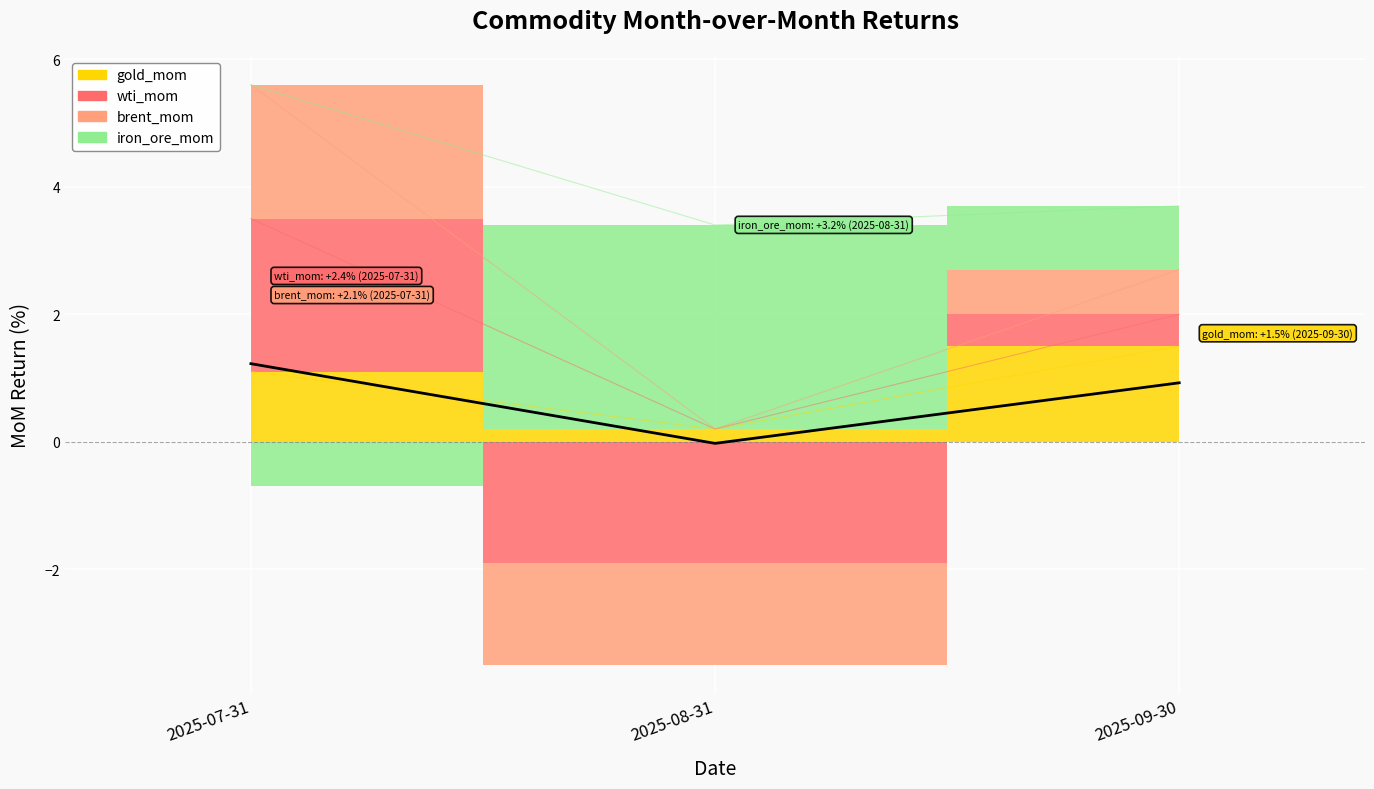

The value at 2025-08-31 is -0.0. True or false?

True